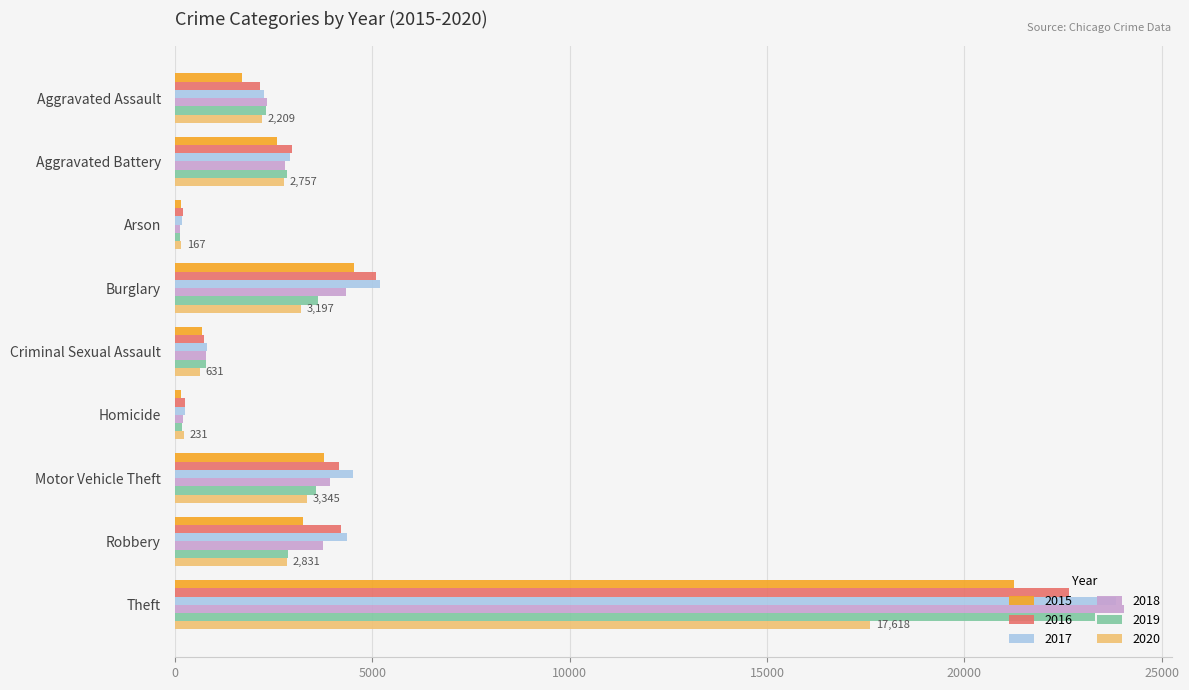

At which category is the sum across all series the highest?

Theft